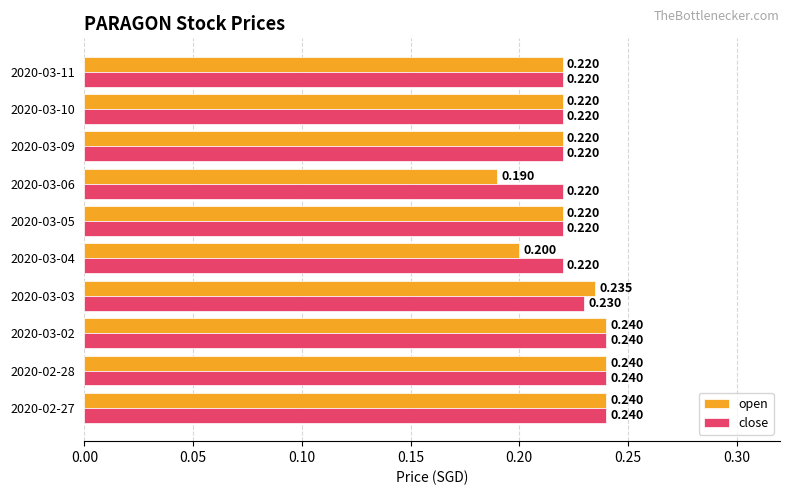

Which series has the largest total across all categories?

close